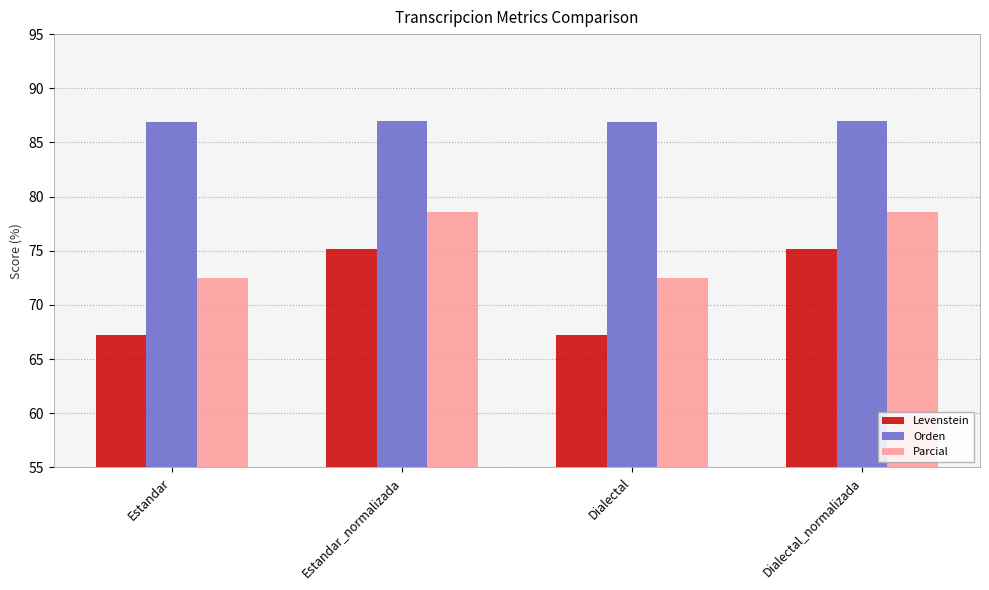

How many bars are there in each group?

3